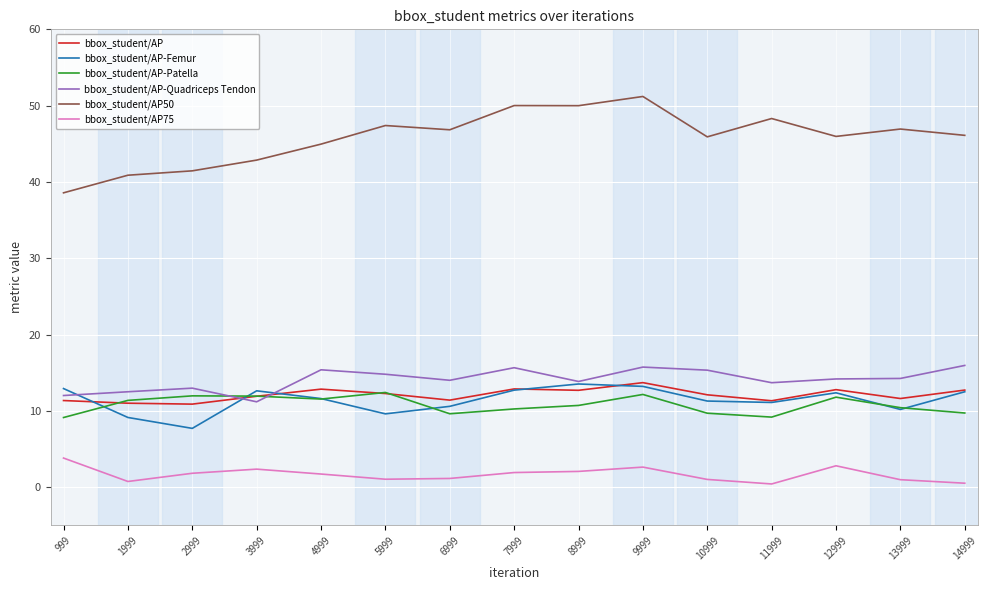

What is the spread (max minus min) of values at 7999?

48.1